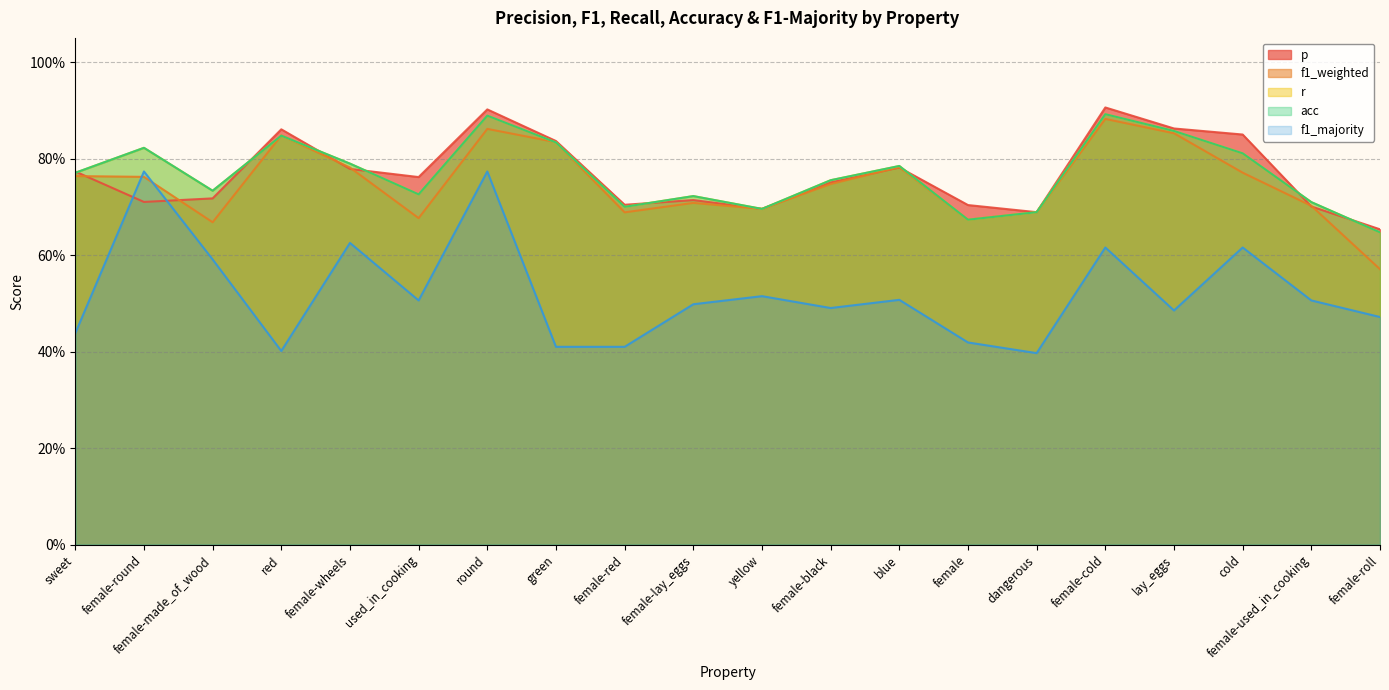

Which category has the lowest value in the p series?

female-roll